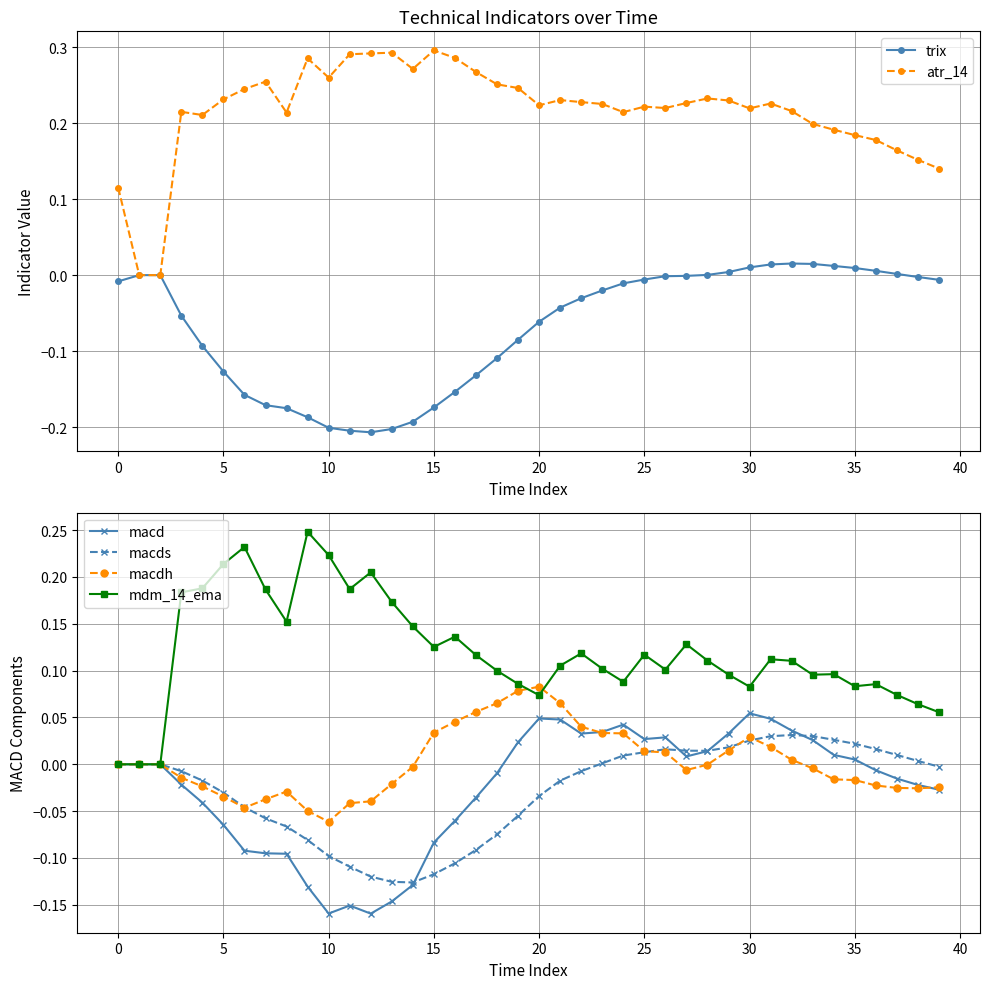

True or false: mdm_14_ema has a value of 0.1 at 15.

True